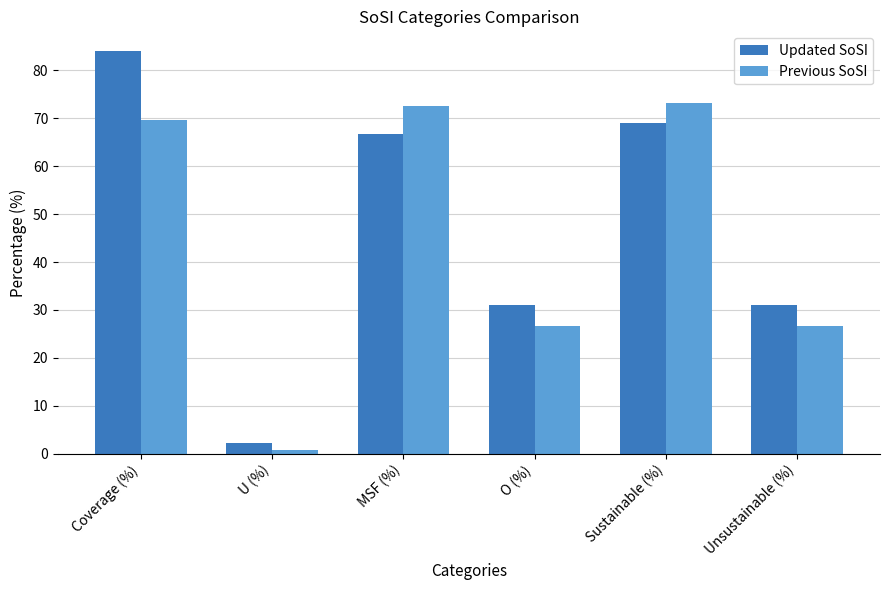

What are all the series names shown in the legend?

Updated SoSI, Previous SoSI